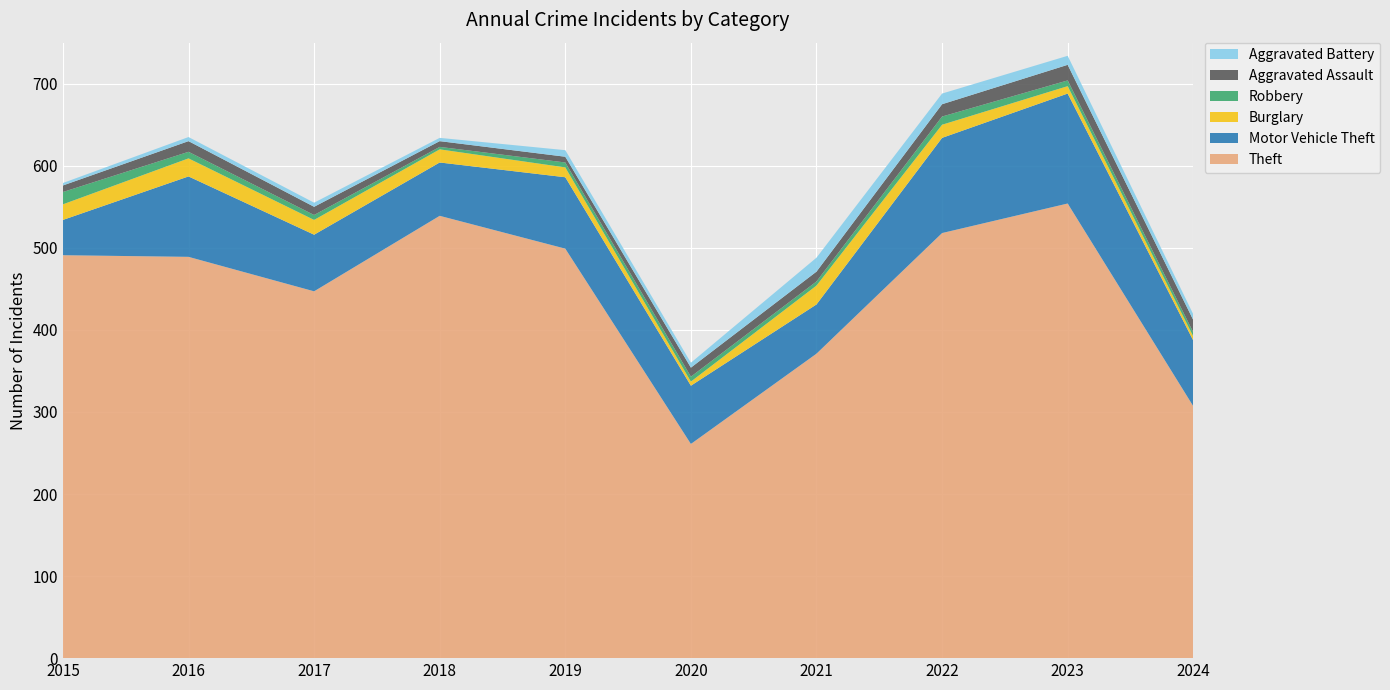

Reading left to right, what are all the values shown in this chart?

Theft: 491	489	447	539	499	261	371	518	554	307
Motor Vehicle Theft: 43	98	69	65	87	71	60	116	134	80
Burglary: 19	22	18	16	12	5	23	16	9	5
Robbery: 15	8	6	3	6	6	5	10	7	5
Aggravated Assault: 8	13	10	7	7	11	12	15	19	15
Aggravated Battery: 3	5	5	4	8	6	17	13	11	7